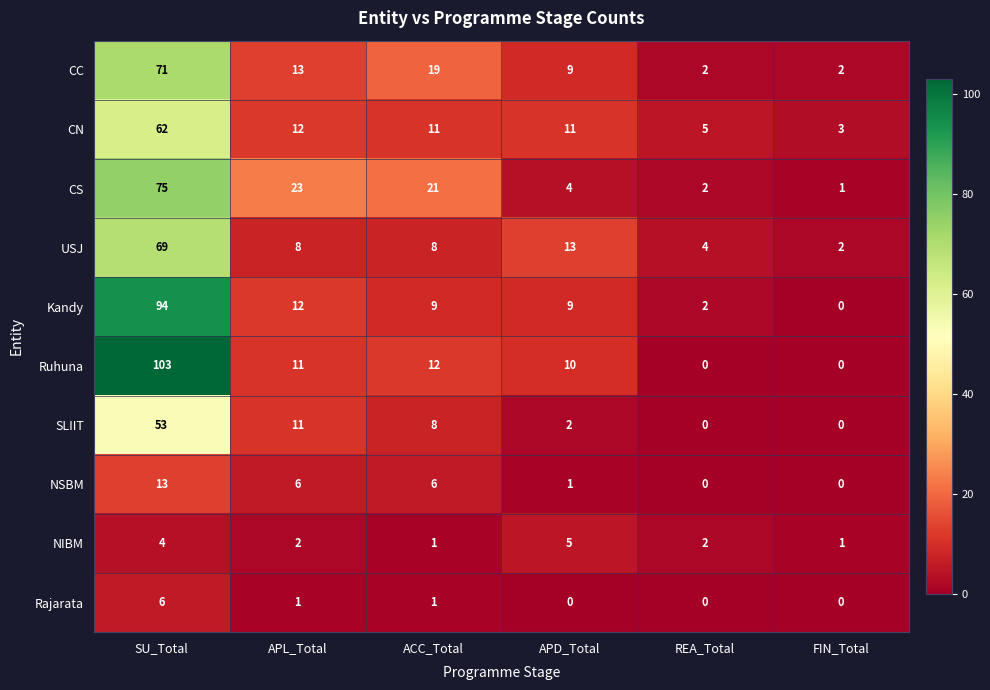

At which category does the chart reach its peak across all series?

SU_Total